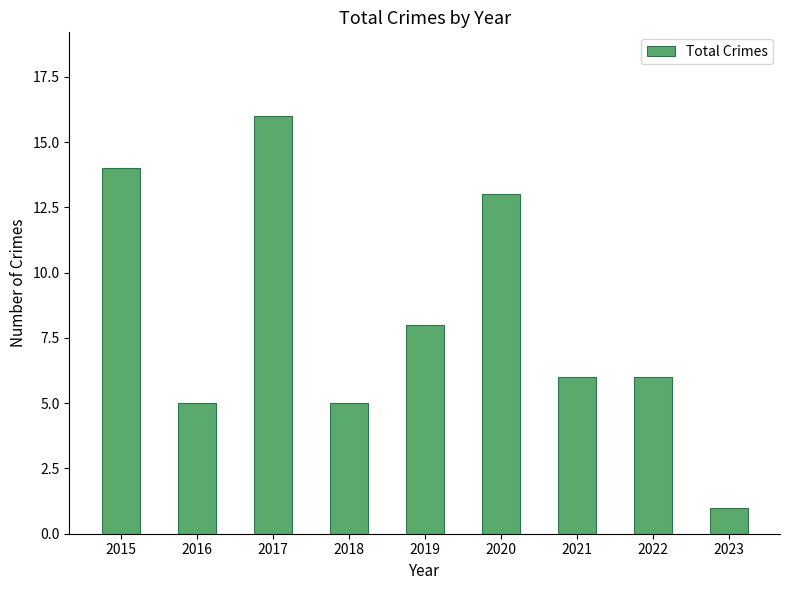

The chart shows a value of 14 at 2015. True or false?

True